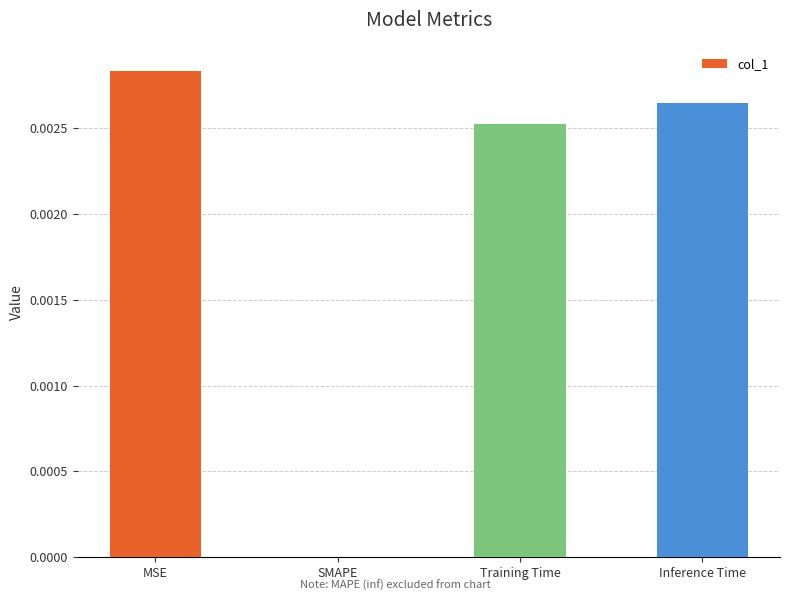

At which category does the chart reach its peak across all series?

MSE